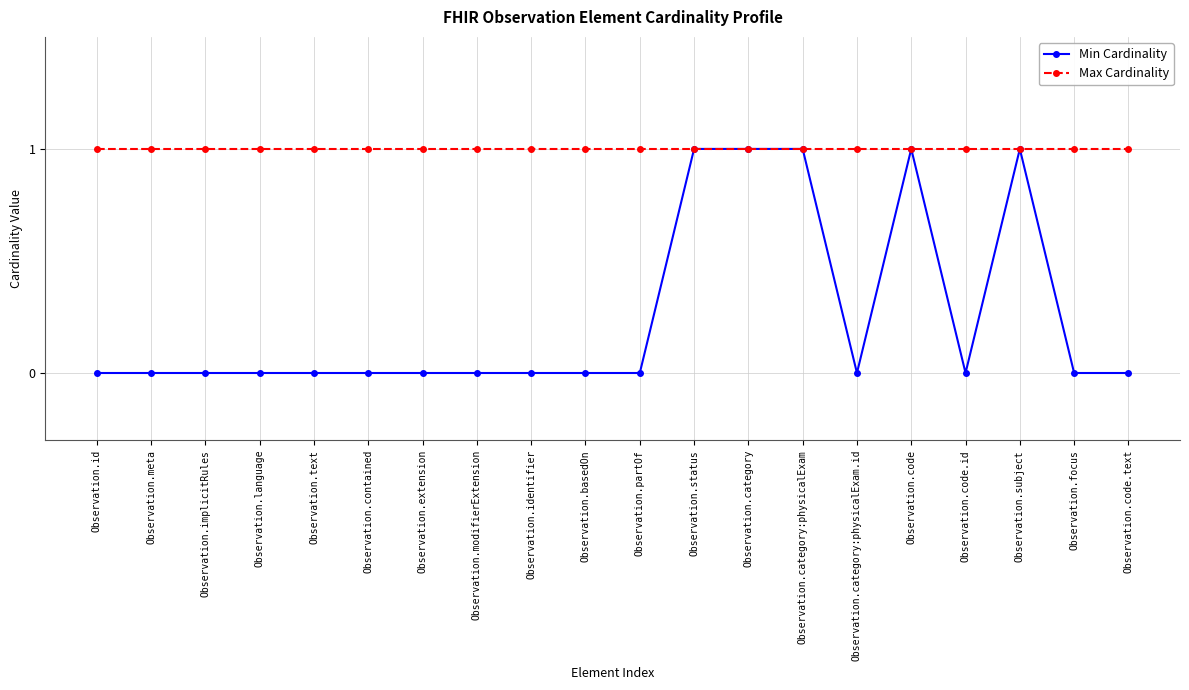

Between Observation.contained and Observation.category, which series saw the biggest shift?

Min Cardinality